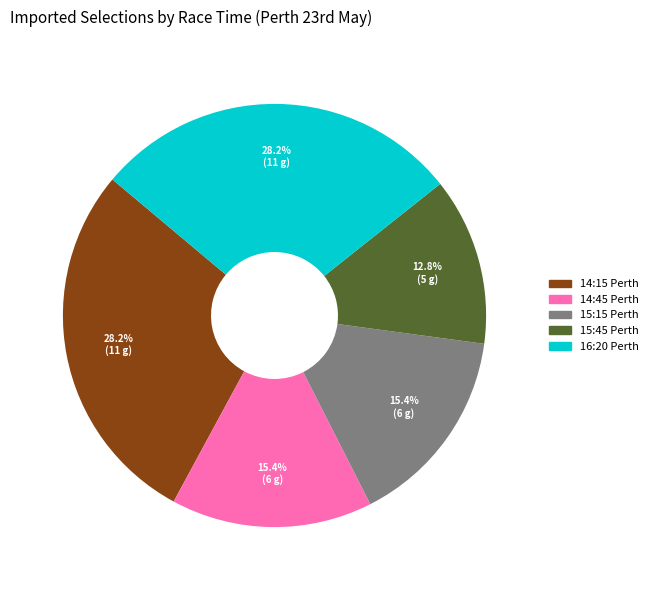

Does any single category account for the majority?

No